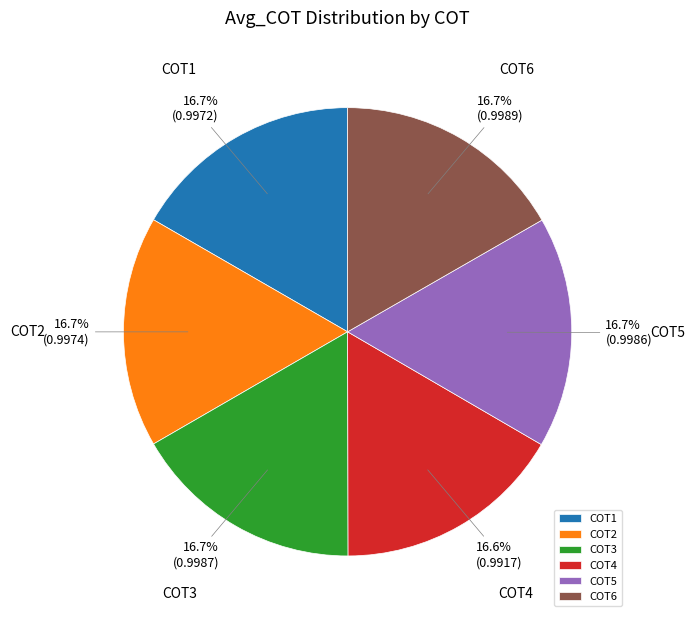

Count the number of slices in the pie.

6